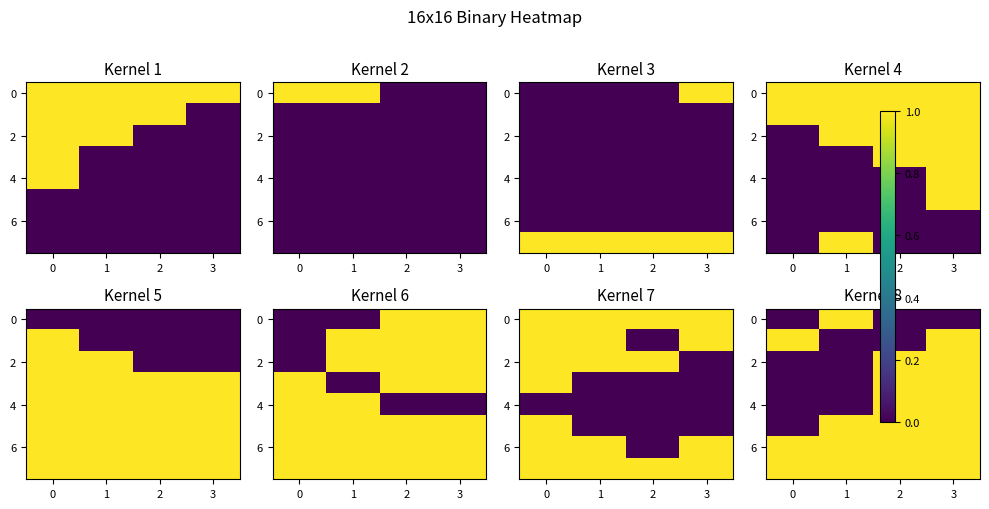

How many values in 2 are above zero?

2